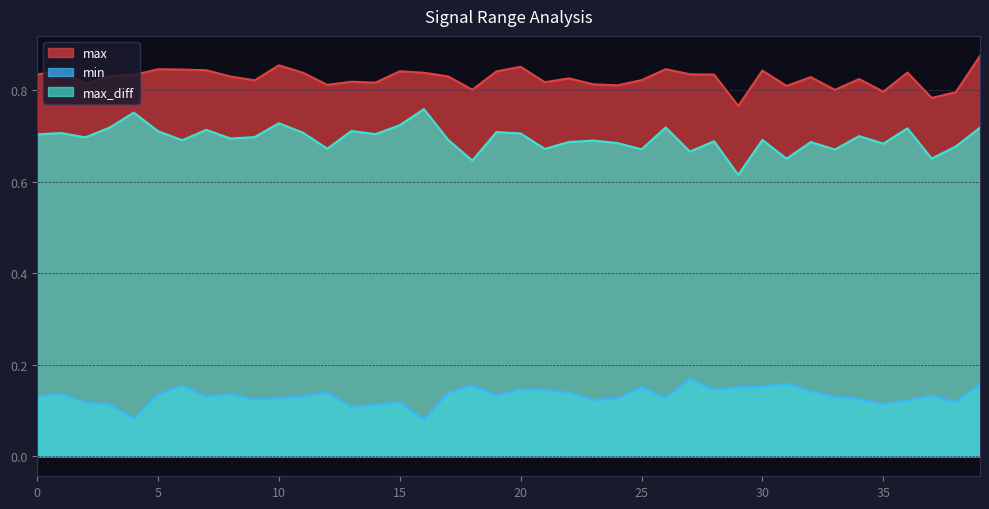

The value of min at 27 is 0.2. True or false?

True